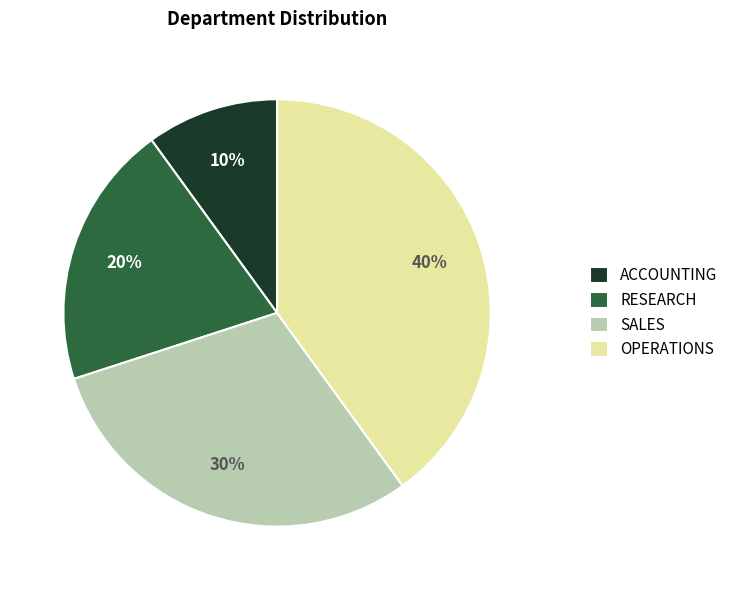

To the nearest percent, what portion does ACCOUNTING represent?

10%